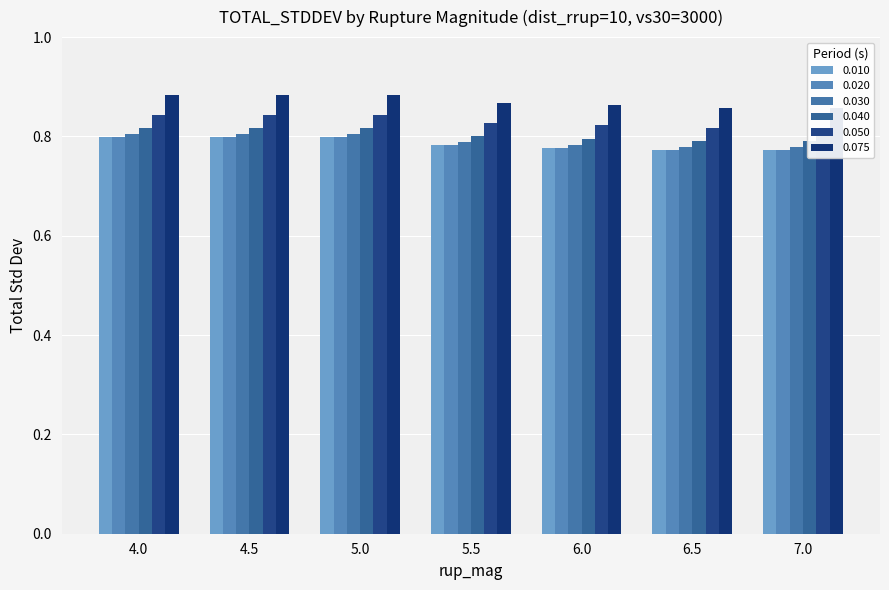

Reading right to left, list all the values displayed in this chart.

0.010: 7.0=0.8	6.5=0.8	6.0=0.8	5.5=0.8	5.0=0.8	4.5=0.8	4.0=0.8
0.020: 7.0=0.8	6.5=0.8	6.0=0.8	5.5=0.8	5.0=0.8	4.5=0.8	4.0=0.8
0.030: 7.0=0.8	6.5=0.8	6.0=0.8	5.5=0.8	5.0=0.8	4.5=0.8	4.0=0.8
0.040: 7.0=0.8	6.5=0.8	6.0=0.8	5.5=0.8	5.0=0.8	4.5=0.8	4.0=0.8
0.050: 7.0=0.8	6.5=0.8	6.0=0.8	5.5=0.8	5.0=0.8	4.5=0.8	4.0=0.8
0.075: 7.0=0.9	6.5=0.9	6.0=0.9	5.5=0.9	5.0=0.9	4.5=0.9	4.0=0.9